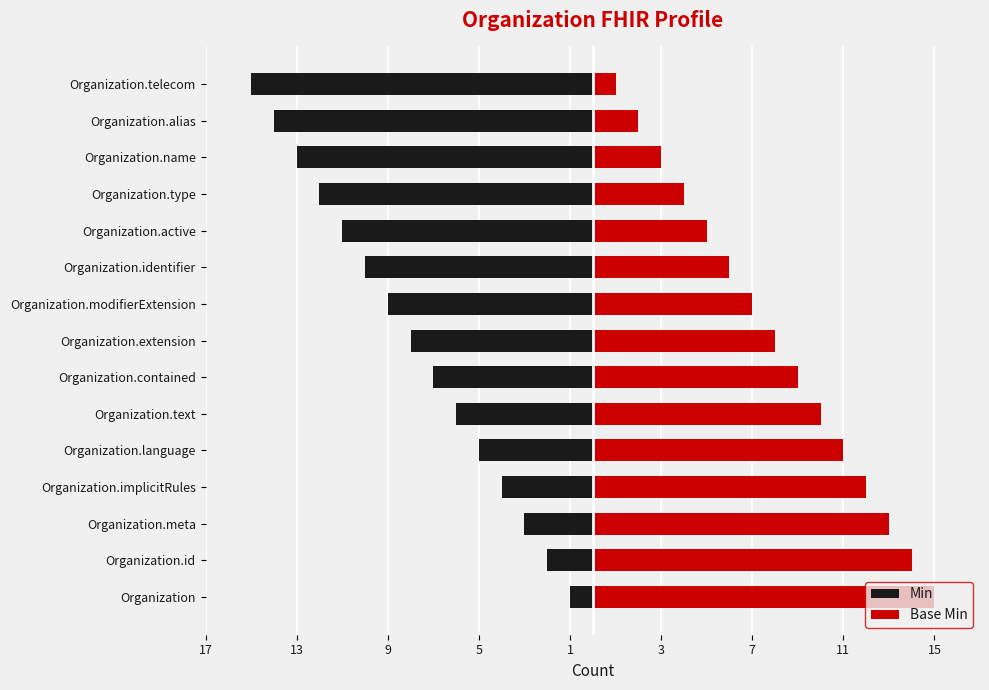

Which has a higher value, Organization.modifierExtension or Organization.type?

Organization.modifierExtension